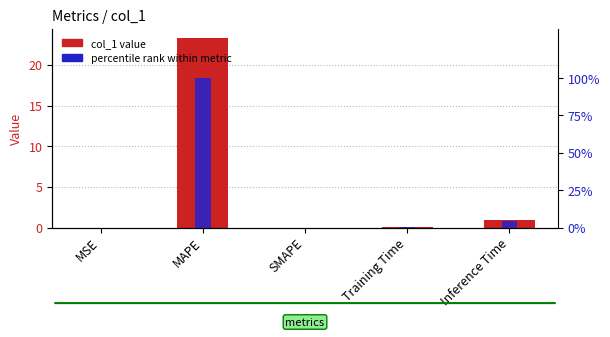

Which series has the largest total across all categories?

percentile rank within metric